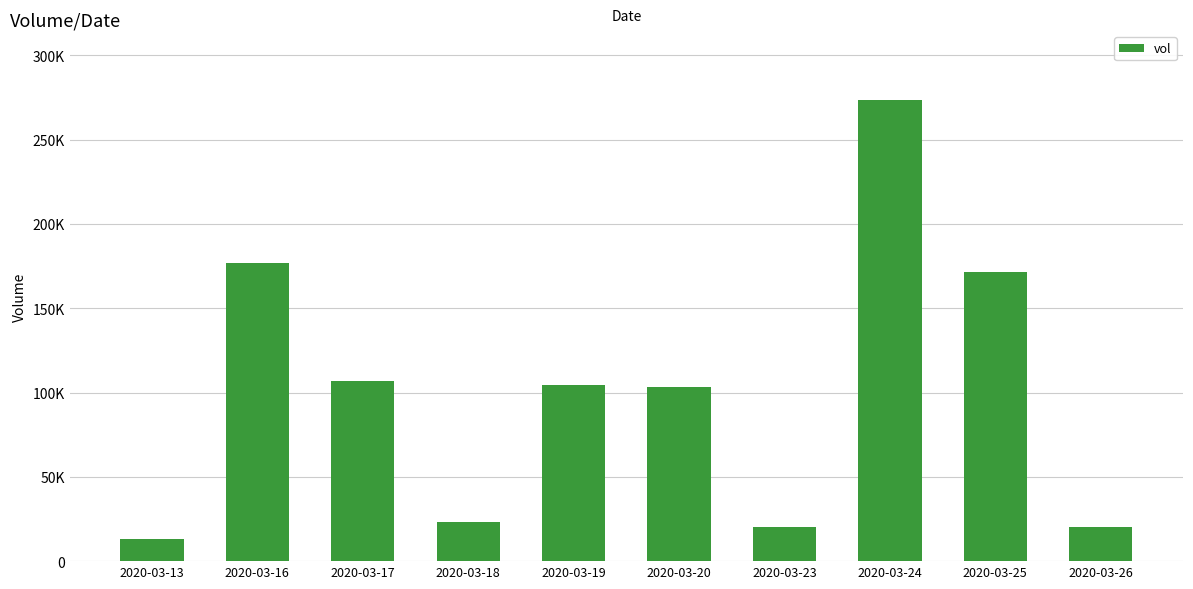

Rank the categories by value from lowest to highest.

2020-03-13, 2020-03-23, 2020-03-26, 2020-03-18, 2020-03-20, 2020-03-19, 2020-03-17, 2020-03-25, 2020-03-16, 2020-03-24